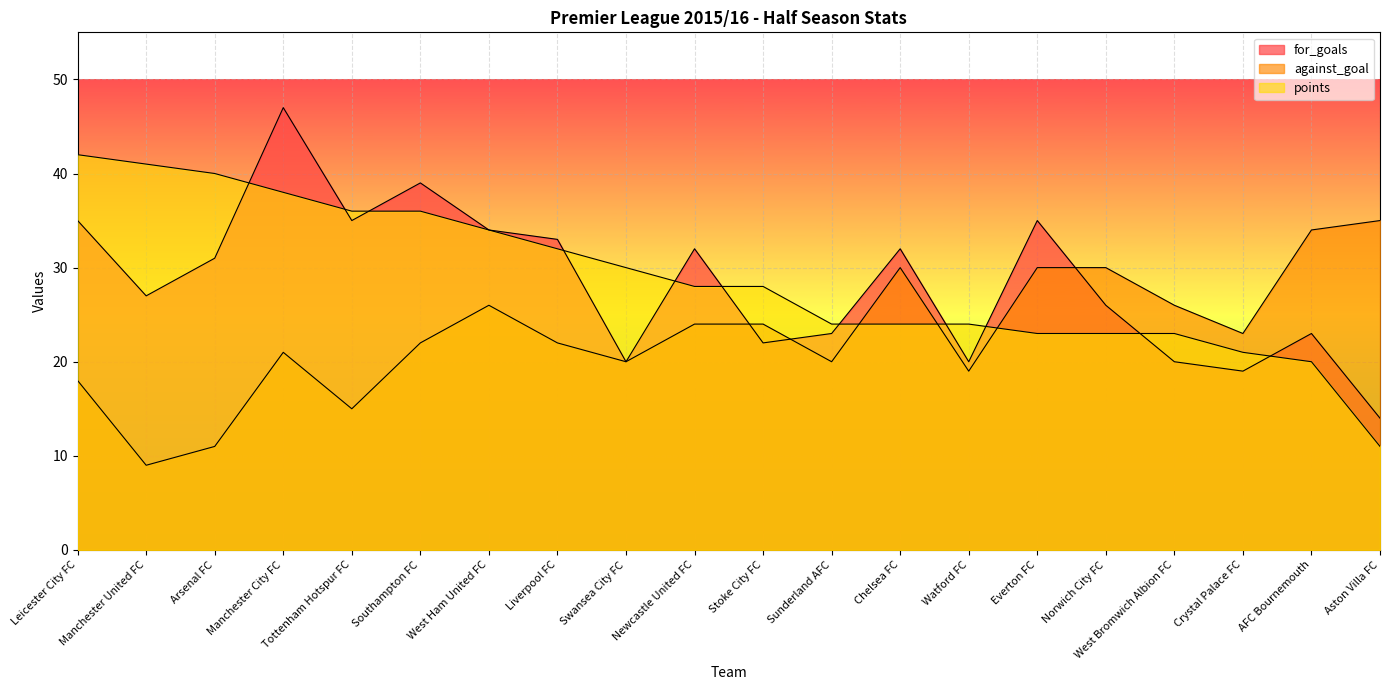

List the labels in order of points value, largest first.

Leicester City FC, Manchester United FC, Arsenal FC, Manchester City FC, Tottenham Hotspur FC, Southampton FC, West Ham United FC, Liverpool FC, Swansea City FC, Newcastle United FC, Stoke City FC, Sunderland AFC, Chelsea FC, Watford FC, Everton FC, Norwich City FC, West Bromwich Albion FC, Crystal Palace FC, AFC Bournemouth, Aston Villa FC